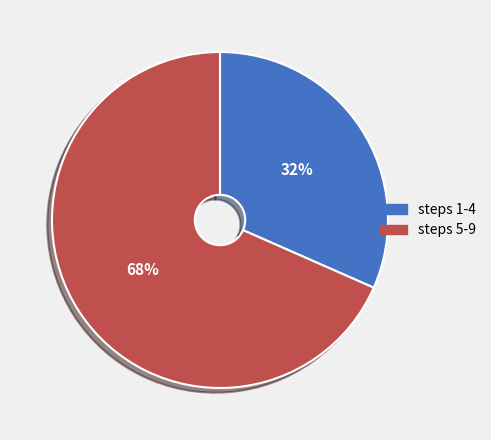

Does any single category account for the majority?

Yes